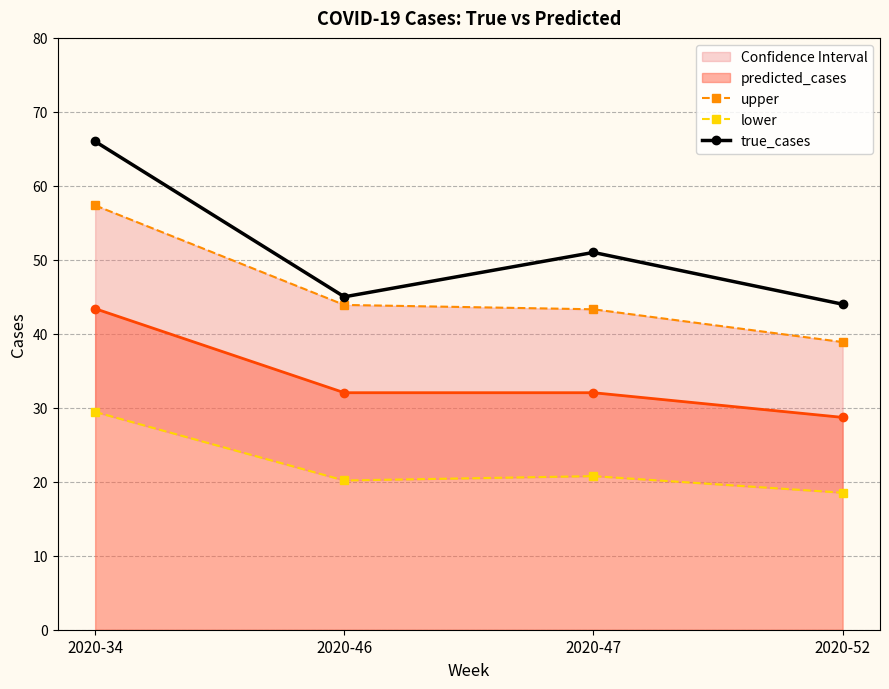

Rank the categories by upper value from highest to lowest.

2020-34, 2020-46, 2020-47, 2020-52